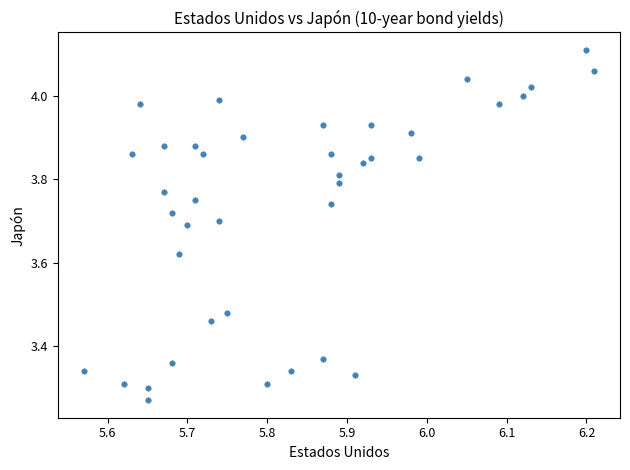

What is the range of Y values (max minus min)?

0.8